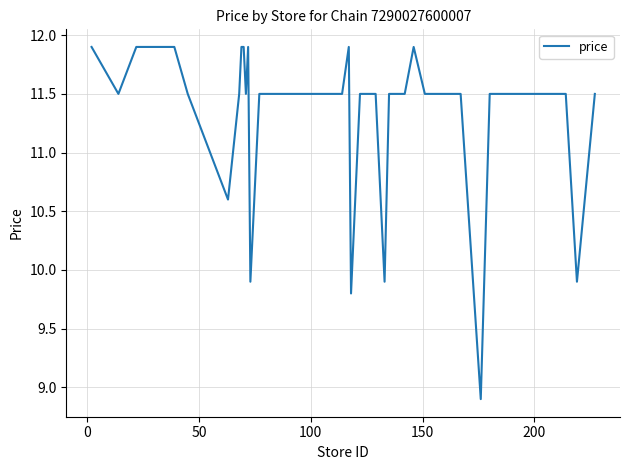

What is the greatest value displayed?

11.9